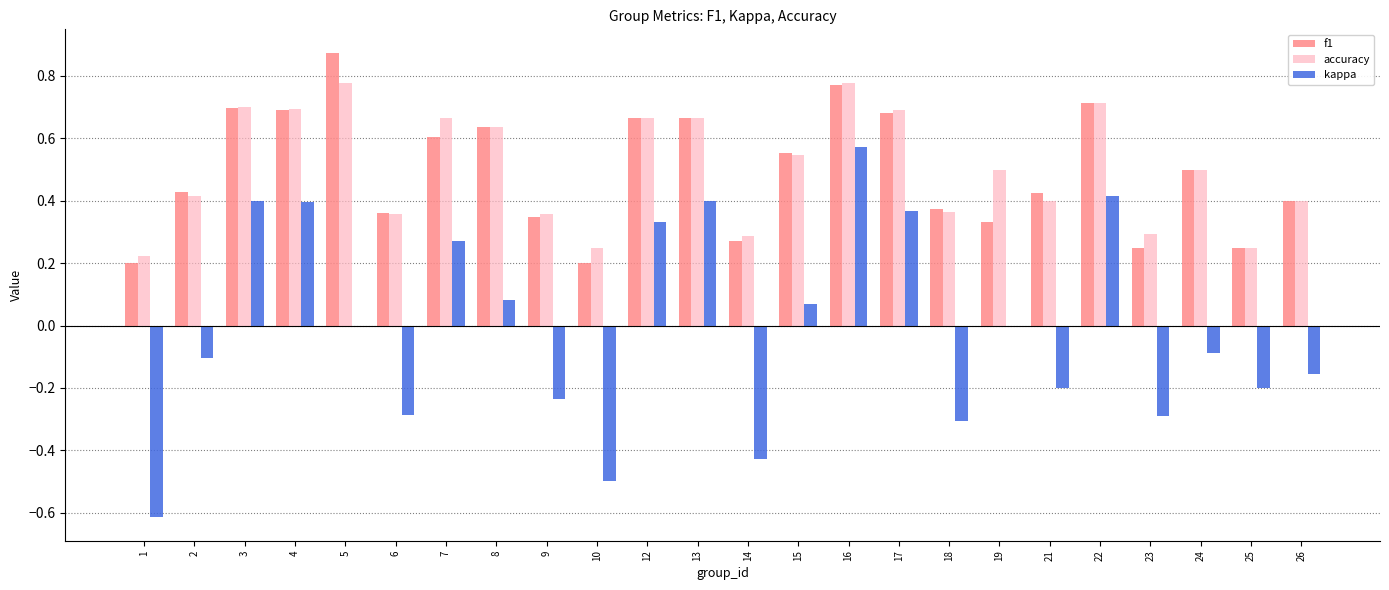

Which series changed the most between 16 and 17?

kappa